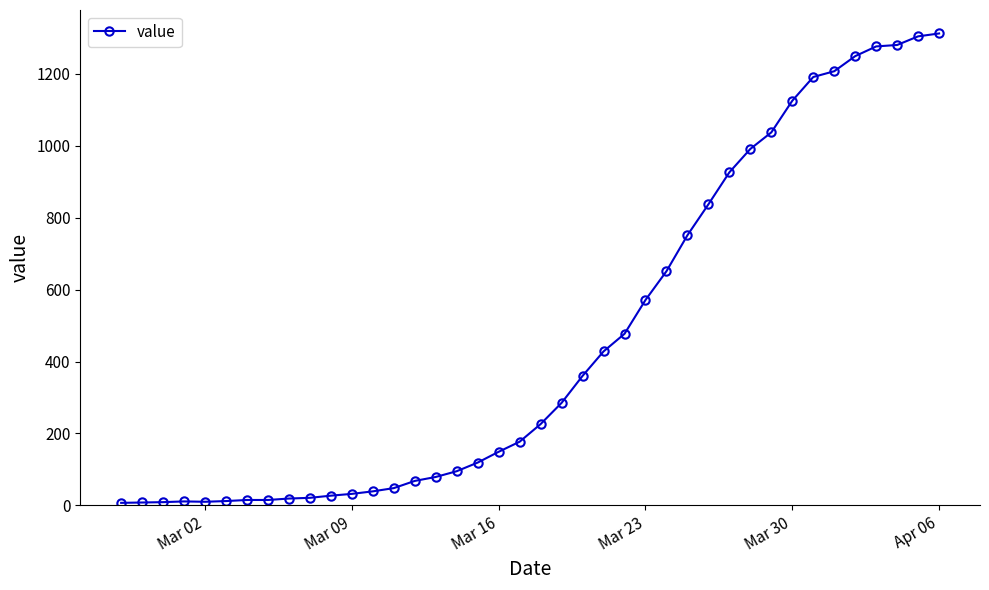

What is the maximum value shown in the chart?

1312